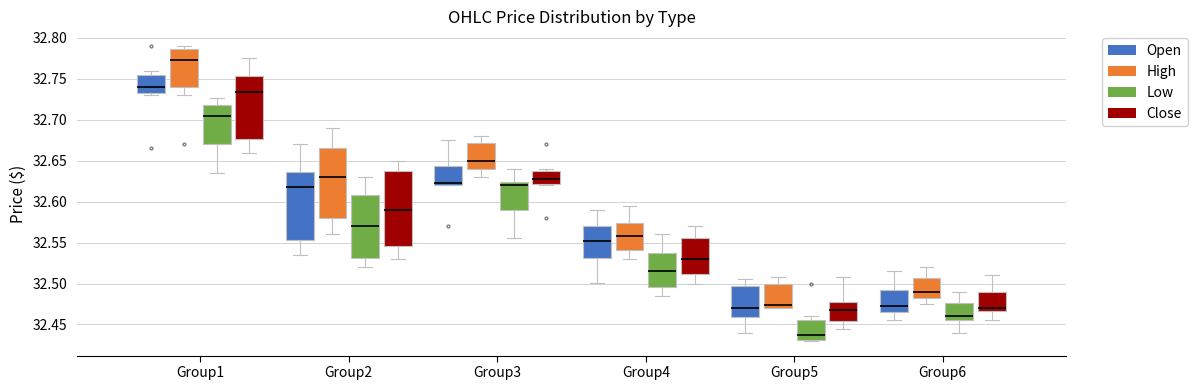

Where does the upper whisker of the box for Group3 (High) end on the y-axis? The values are not printed on the chart, so give them approximately, as read against the axis.

32.680